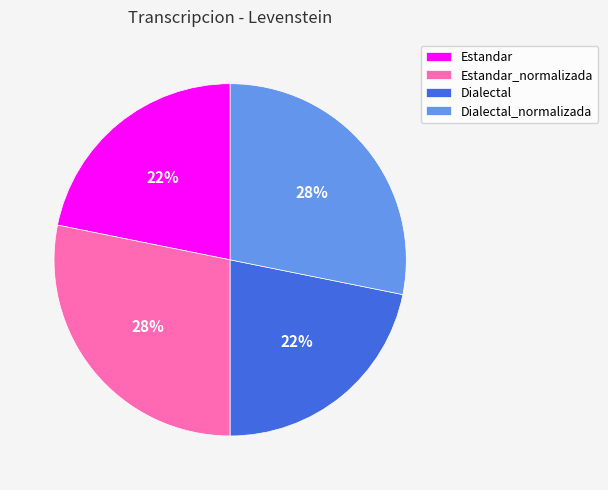

To the nearest percent, what is the average slice percentage?

25%